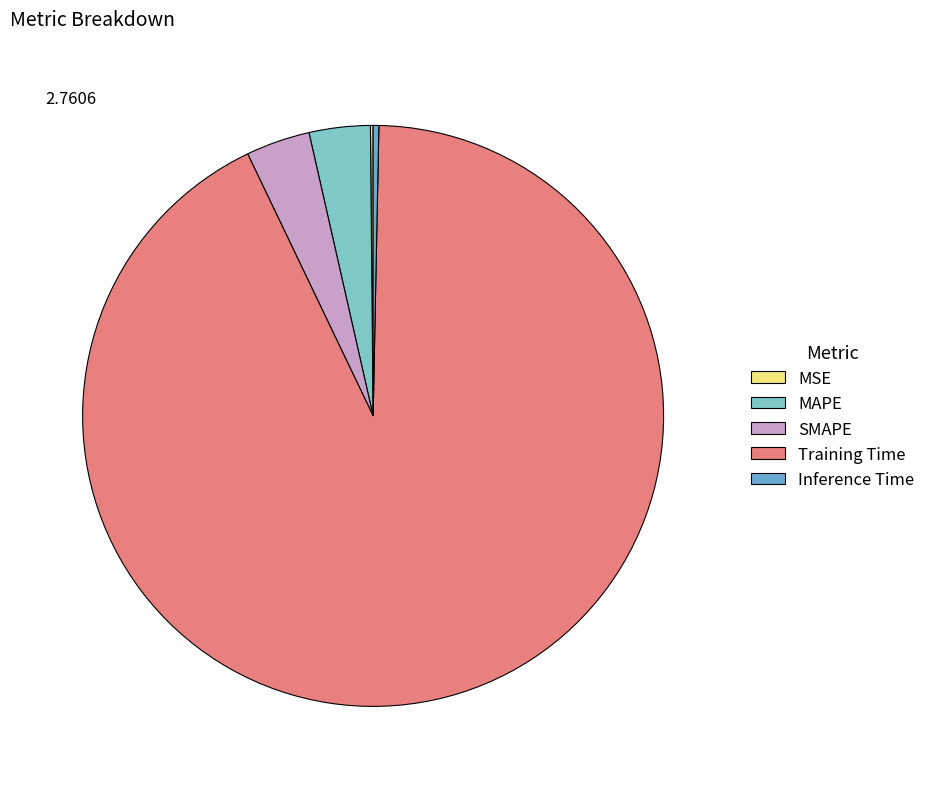

Which category has the biggest portion of the pie?

Training Time